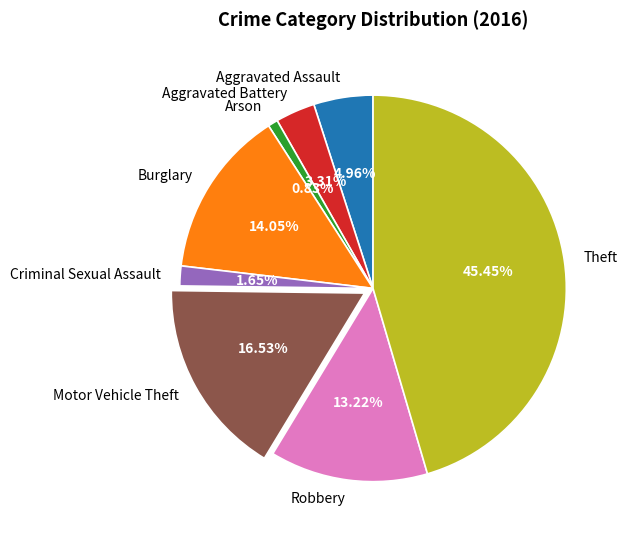

Which category has the smallest portion of the pie?

Arson